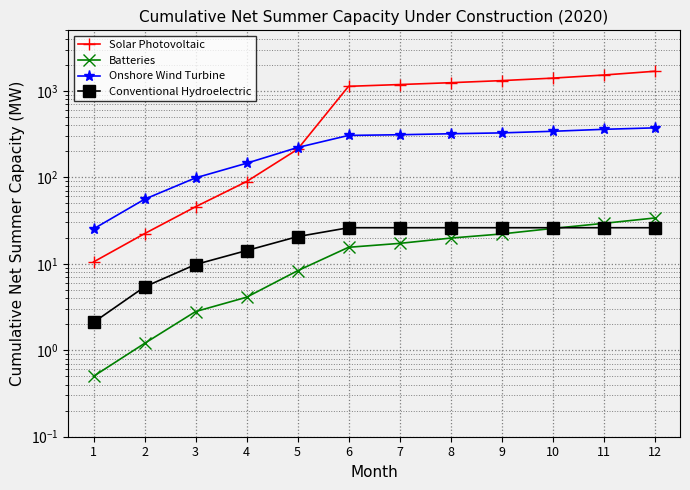

At which label does Solar Photovoltaic reach its peak?

12